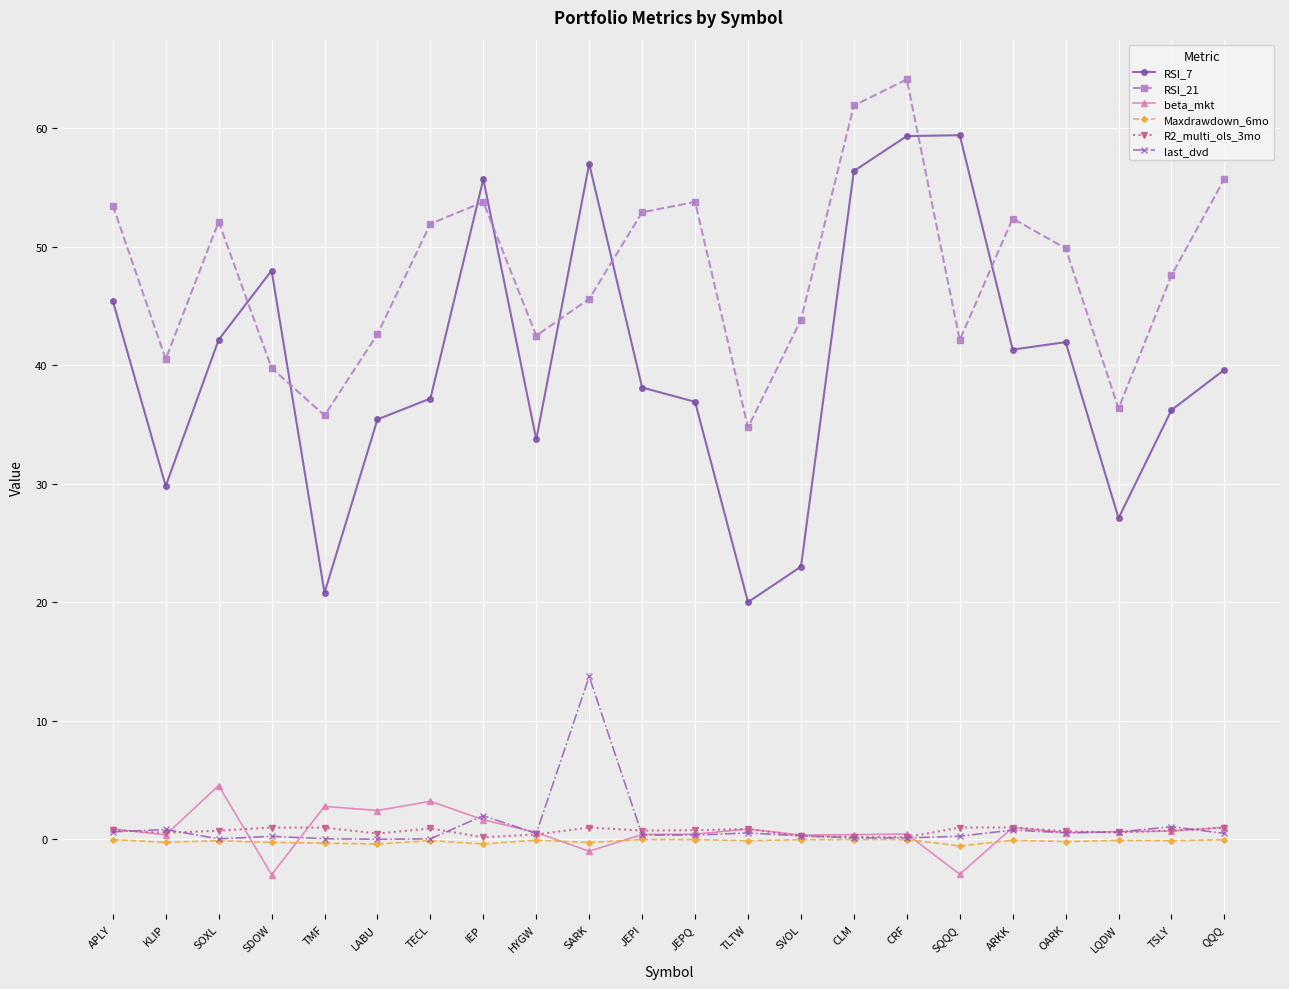

How many values in beta_mkt are below zero?

3